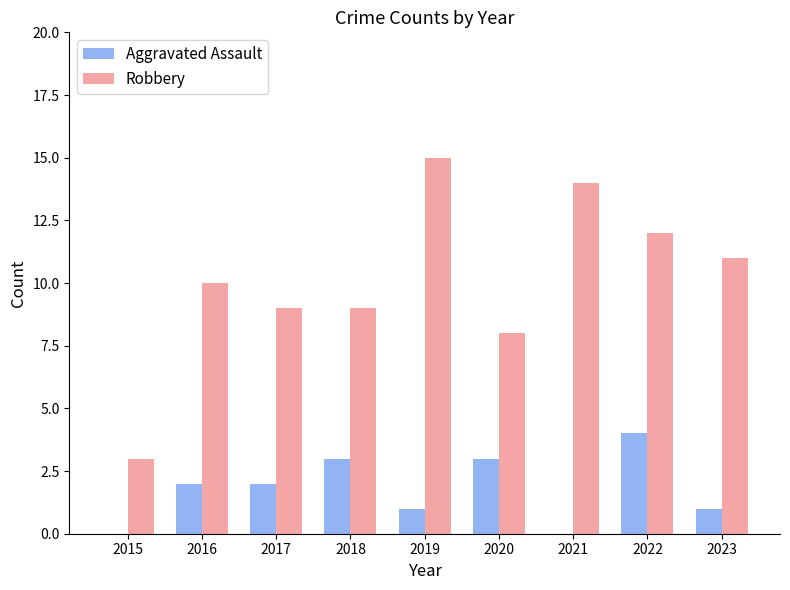

What is the maximum value for Robbery?

15